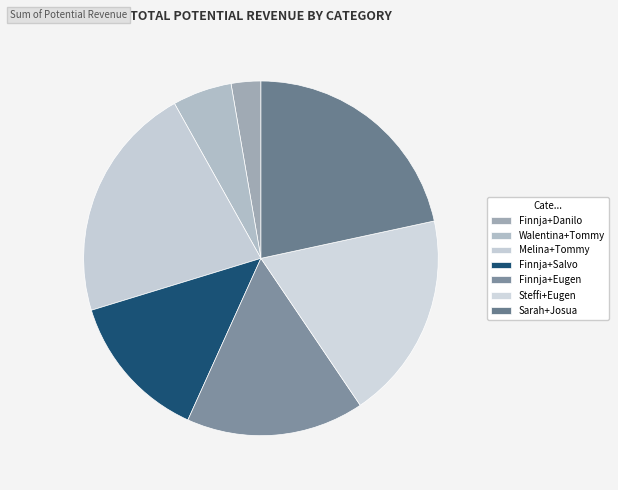

The Walentina+Tommy slice represents 1% of the pie. True or false?

False